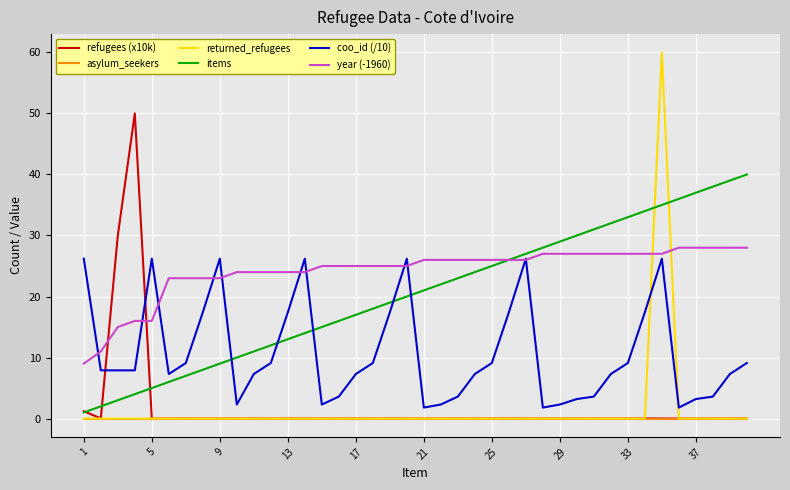

How many times do year (-1960) and returned_refugees cross each other?

2